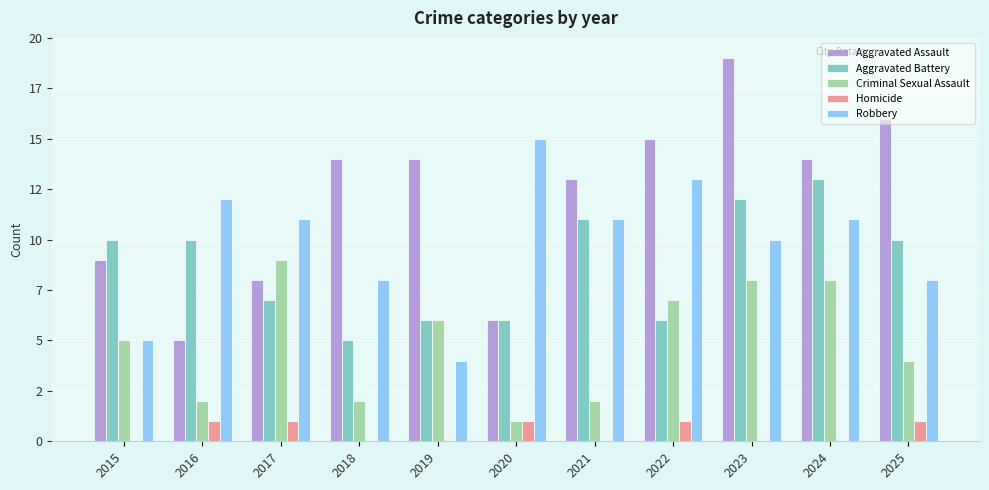

Are the bars horizontal?

No